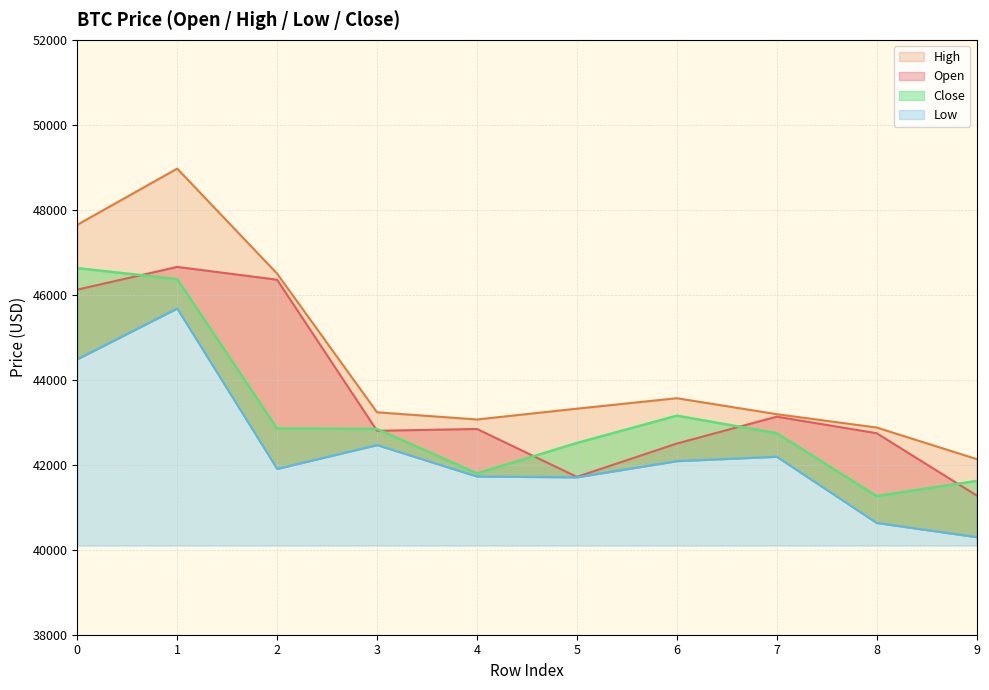

True or false: Low and High intersect in this chart.

False